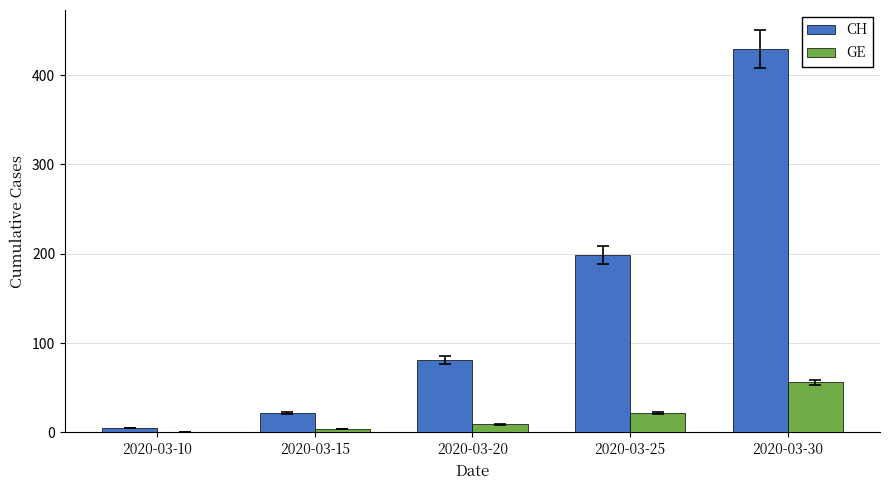

The CH series shows 305 at 2020-03-25. True or false?

False